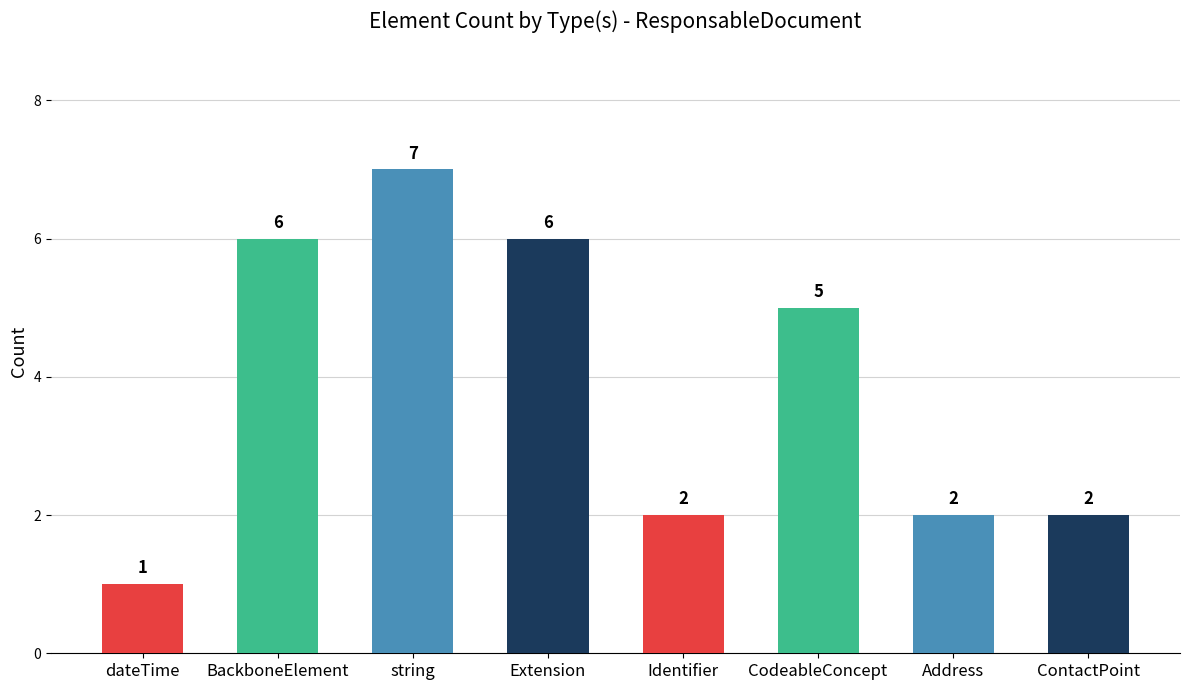

What is the maximum value shown in the chart?

7